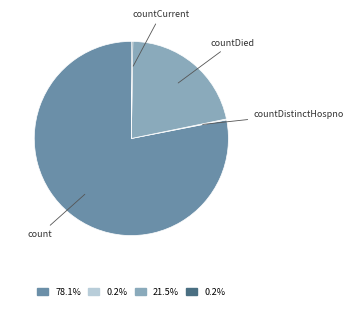

Is there a majority slice in this chart?

Yes